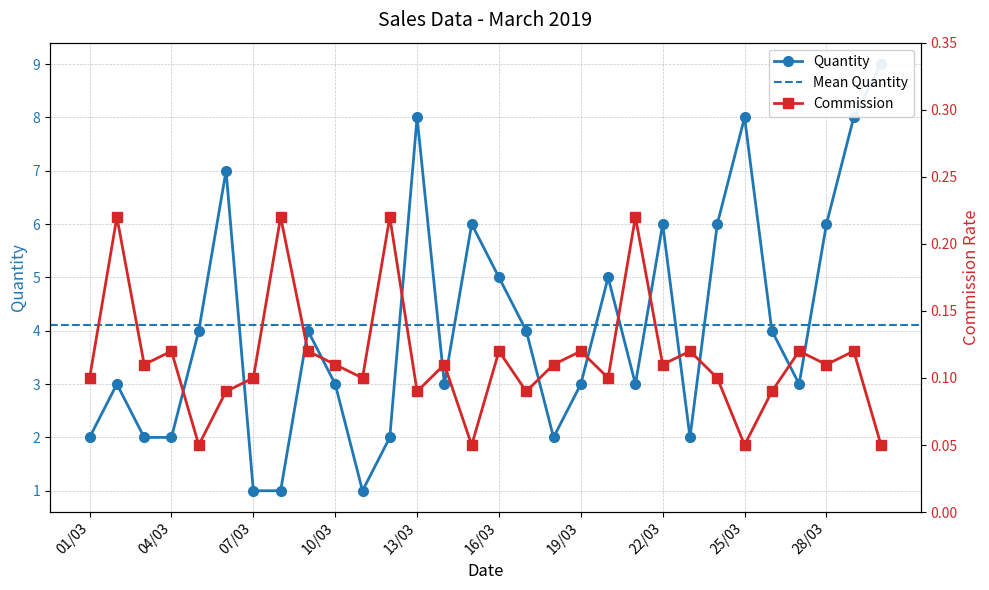

The Quantity series shows 4.0 at 09/03. True or false?

True